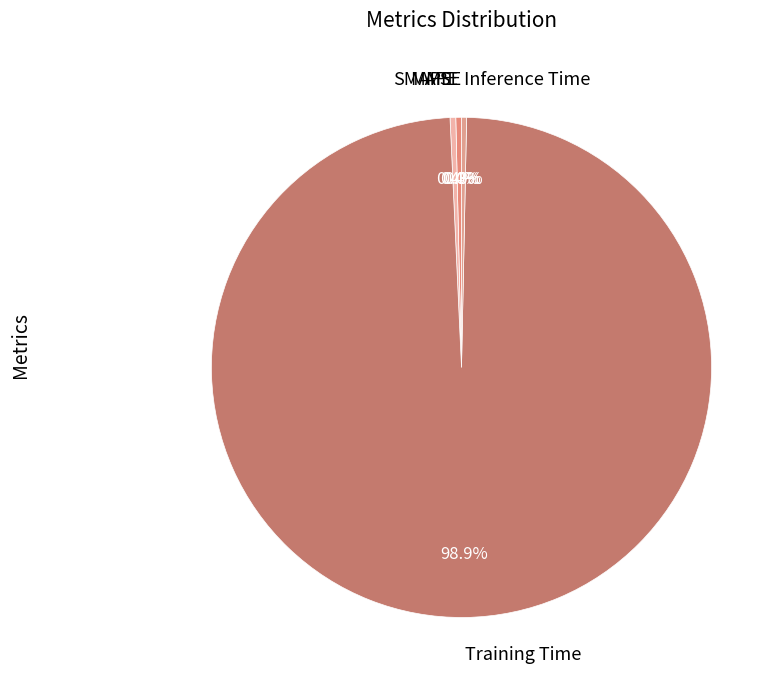

Is the sum of SMAPE and Inference Time greater than half?

No